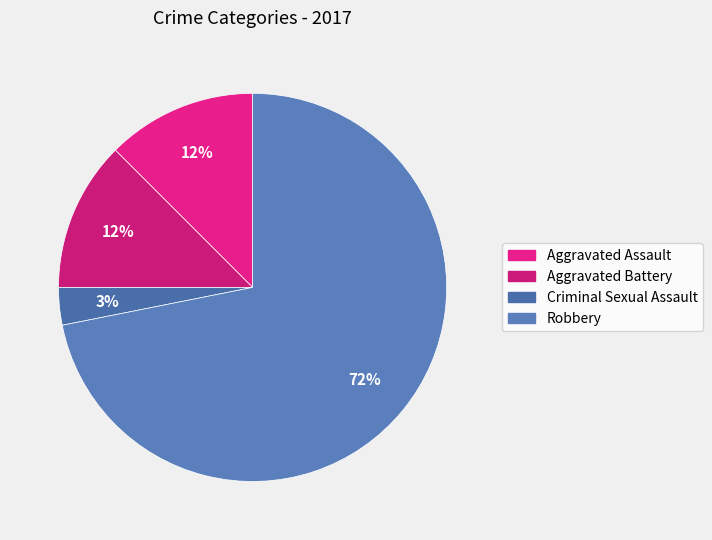

Do Criminal Sexual Assault and Aggravated Assault together represent more than half of the pie?

No